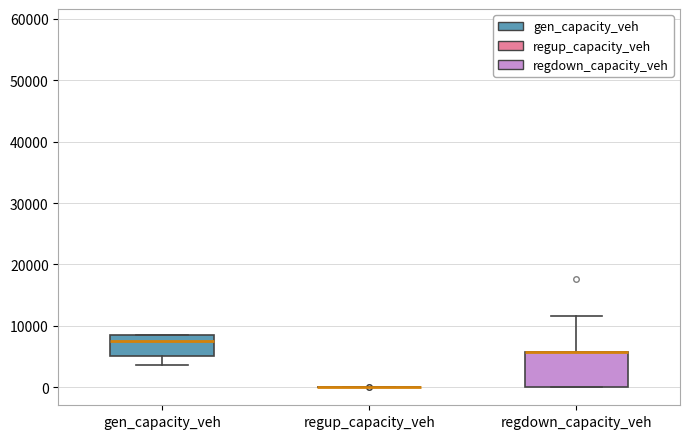

Where is the lower edge of the box for gen_capacity_veh on the y-axis? The values are not printed on the chart, so give them approximately, as read against the axis.

5000